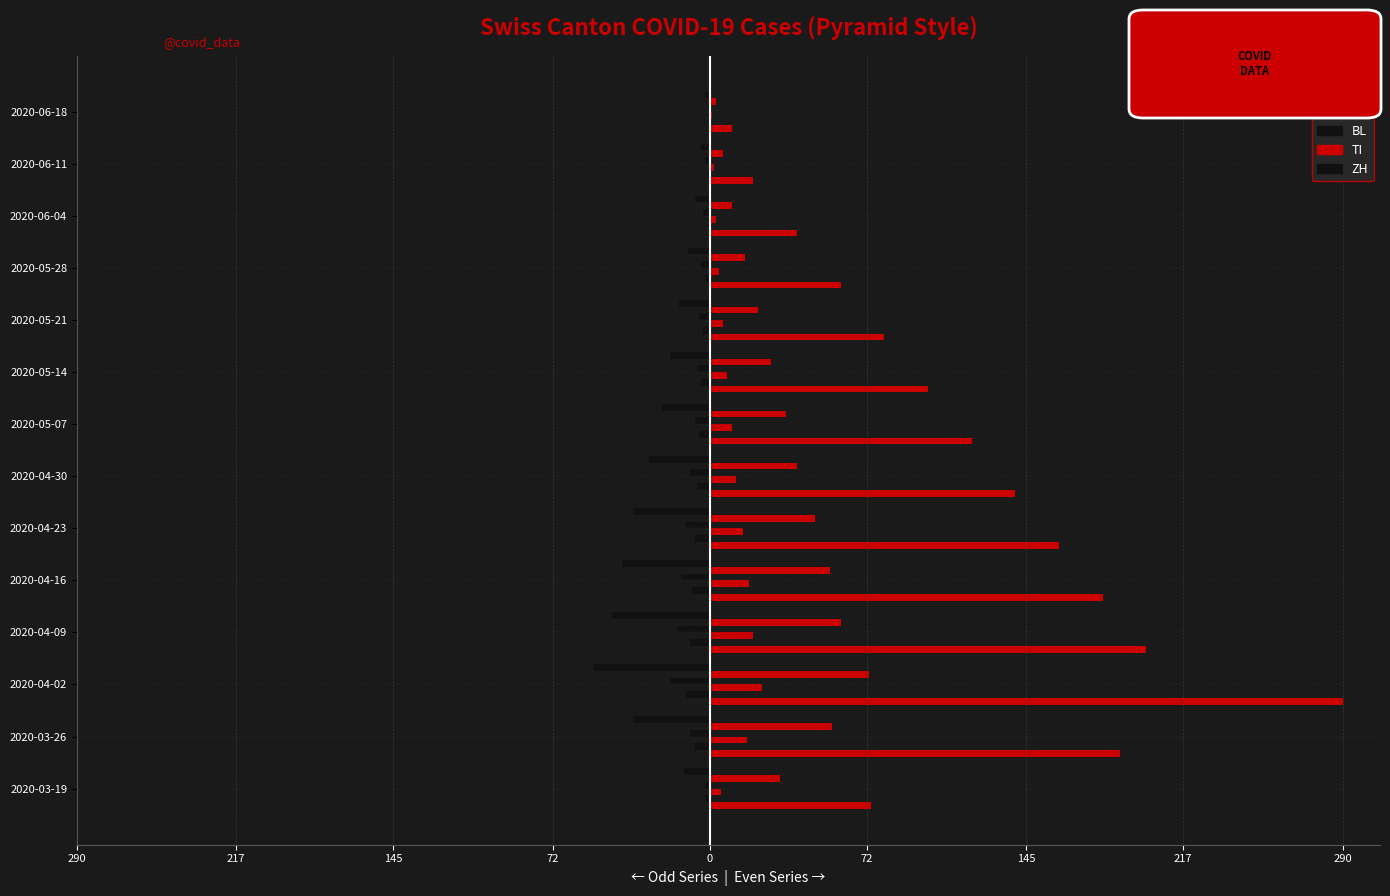

Reading left to right, list all the values displayed in this chart.

CH: 74	188	290	200	180	160	140	120	100	80	60	40	20	10
GR: -2	-7	-11	-9	-8	-7	-6	-5	-4	-3	-2	-1	-1	0
VS: 5	17	24	20	18	15	12	10	8	6	4	3	2	1
BL: -2	-9	-18	-15	-13	-11	-9	-7	-6	-5	-4	-3	-2	-1
TI: 32	56	73	60	55	48	40	35	28	22	16	10	6	3
ZH: -12	-35	-53	-45	-40	-35	-28	-22	-18	-14	-10	-7	-4	-2